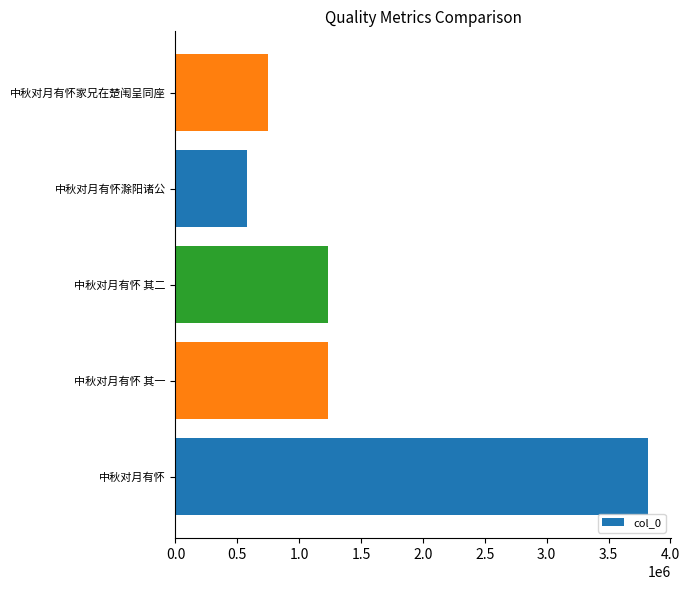

What is the difference between the maximum and second lowest values?

3071453